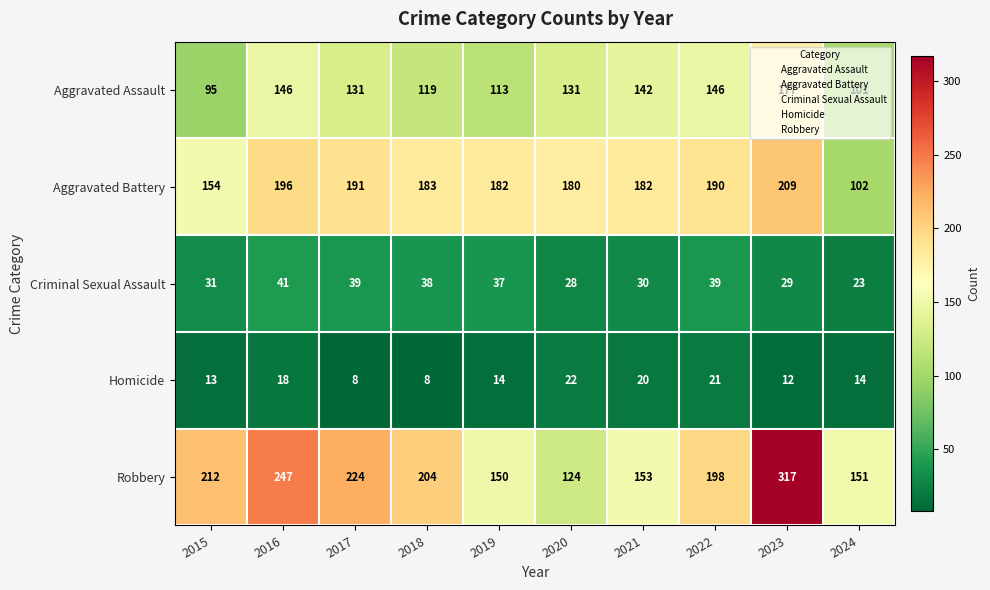

Which series changed the most between 2015 and 2017?

Aggravated Battery